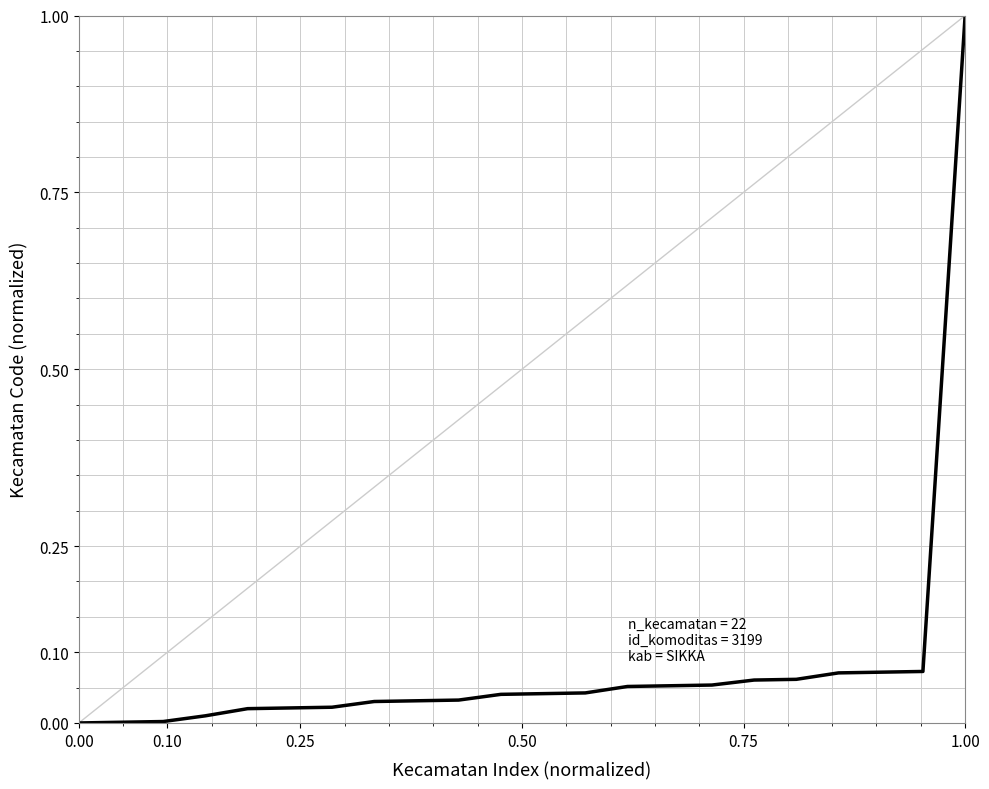

What is the maximum value shown in the chart?

1.0